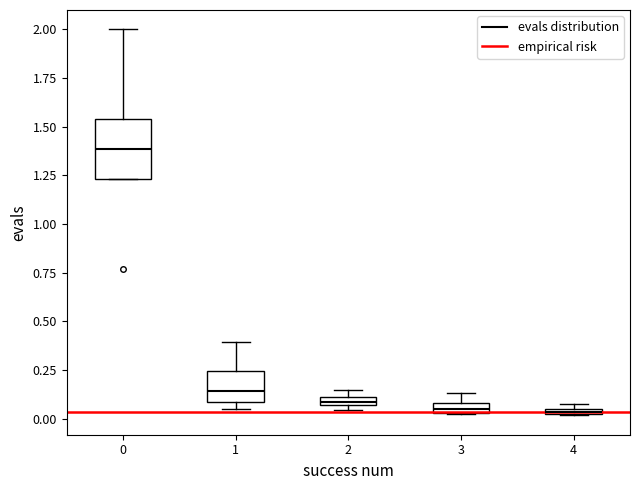

Where is the upper edge of the box at x = 0 on the y-axis? The values are not printed on the chart, so give them approximately, as read against the axis.

1.55